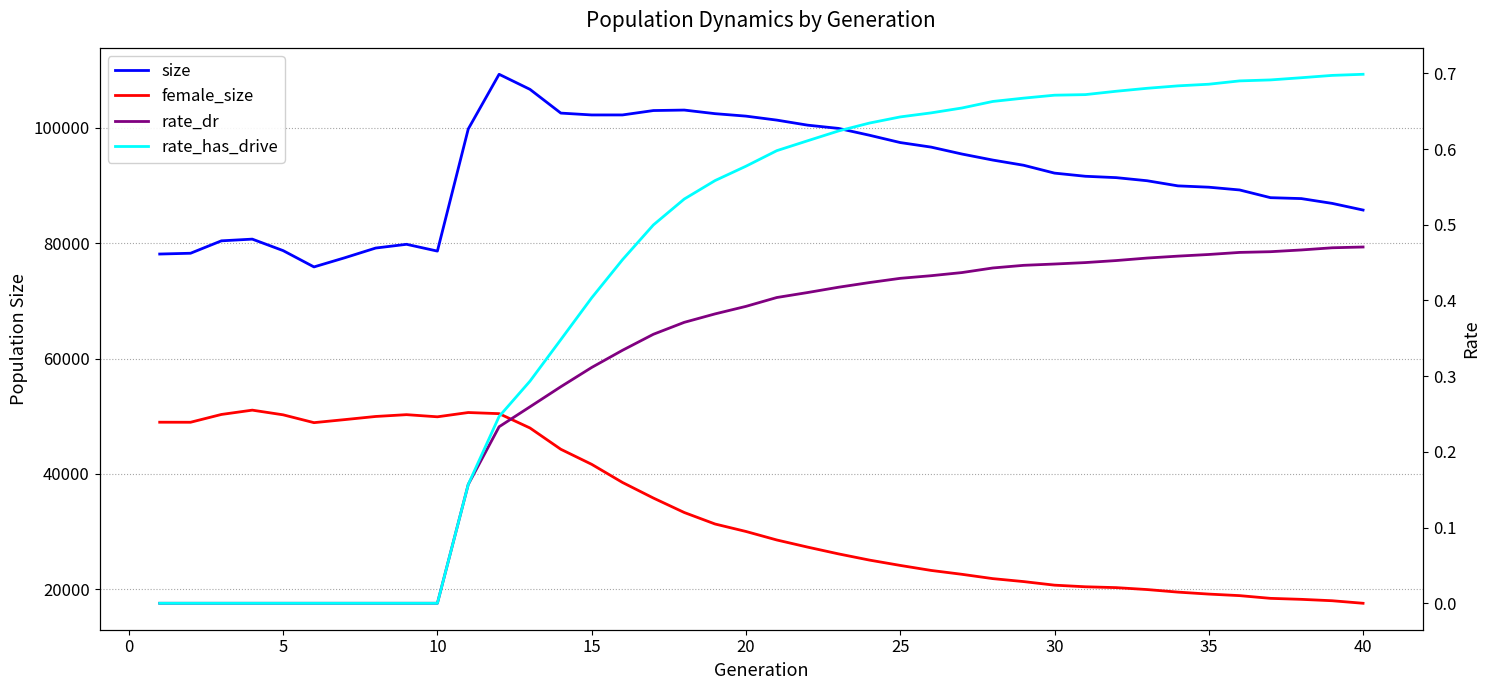

True or false: size and rate_has_drive intersect in this chart.

False